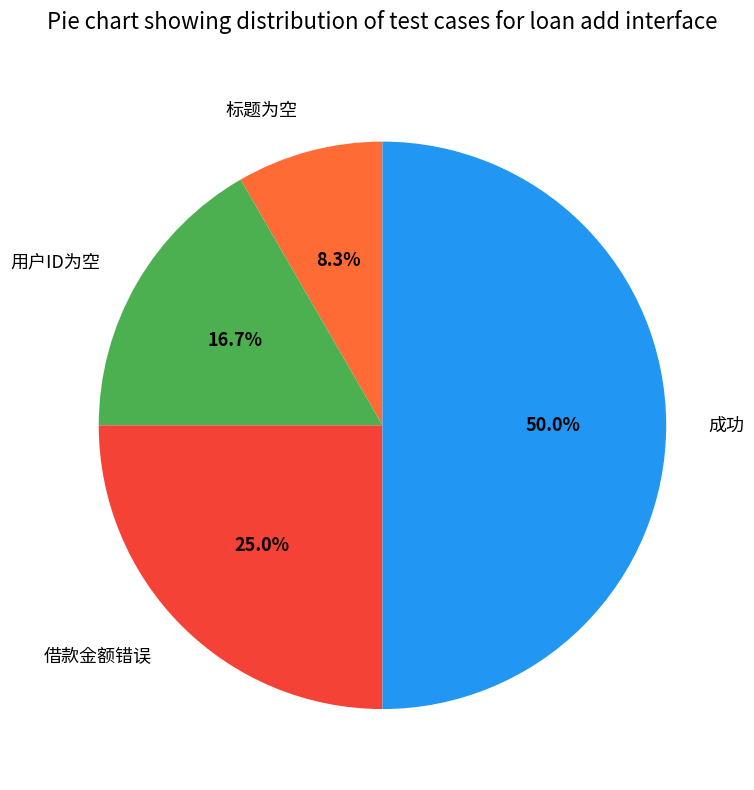

What percentage do 标题为空 and 借款金额错误 together represent?

33.3%